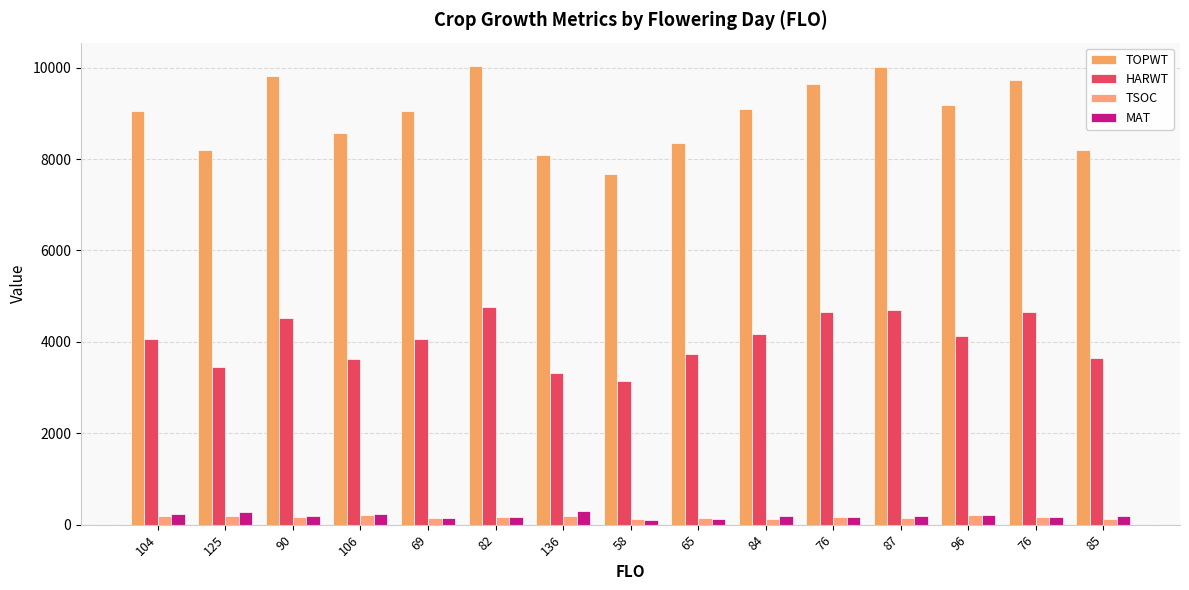

How many groups of bars are there?

15